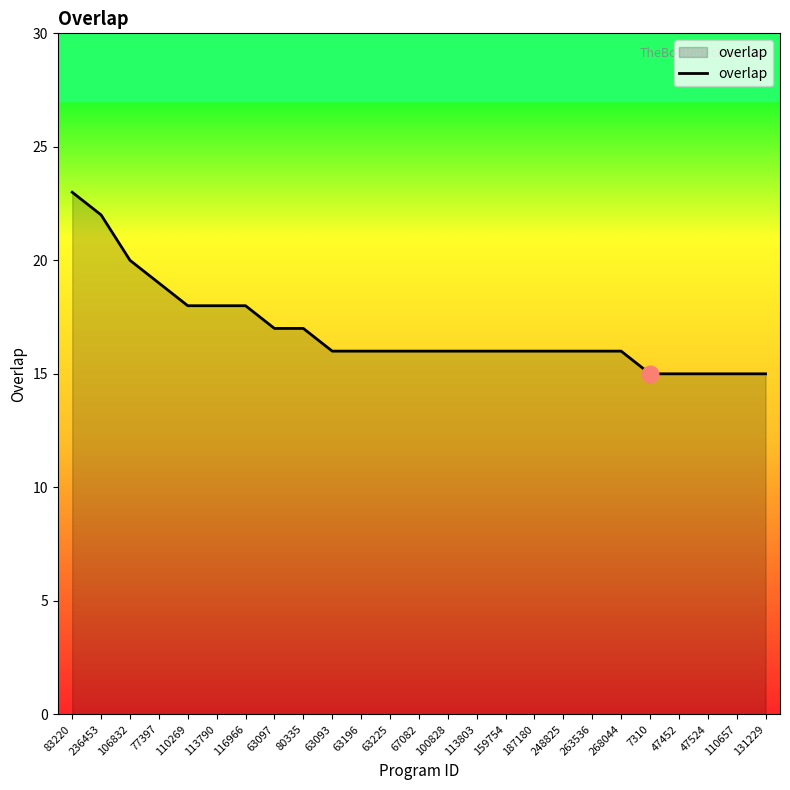

What is the sum of the values at 63097 and 248825?

33